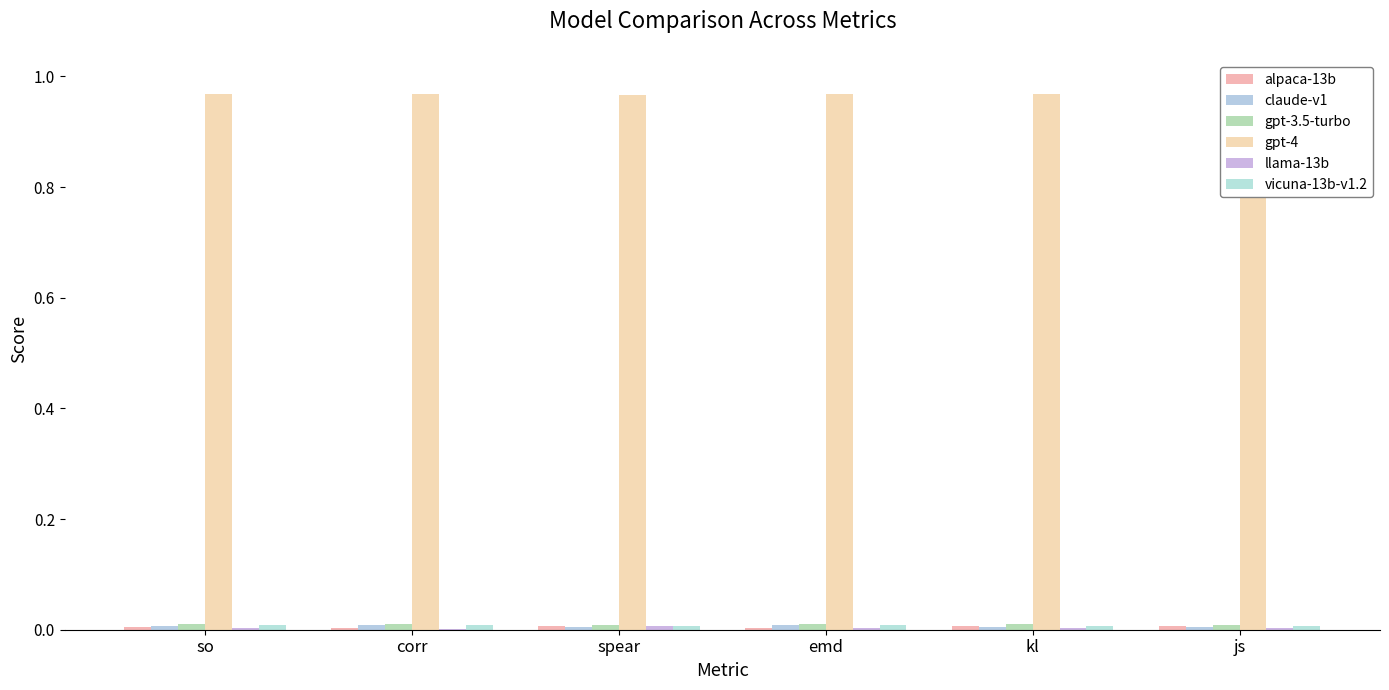

How many groups of bars are there?

6